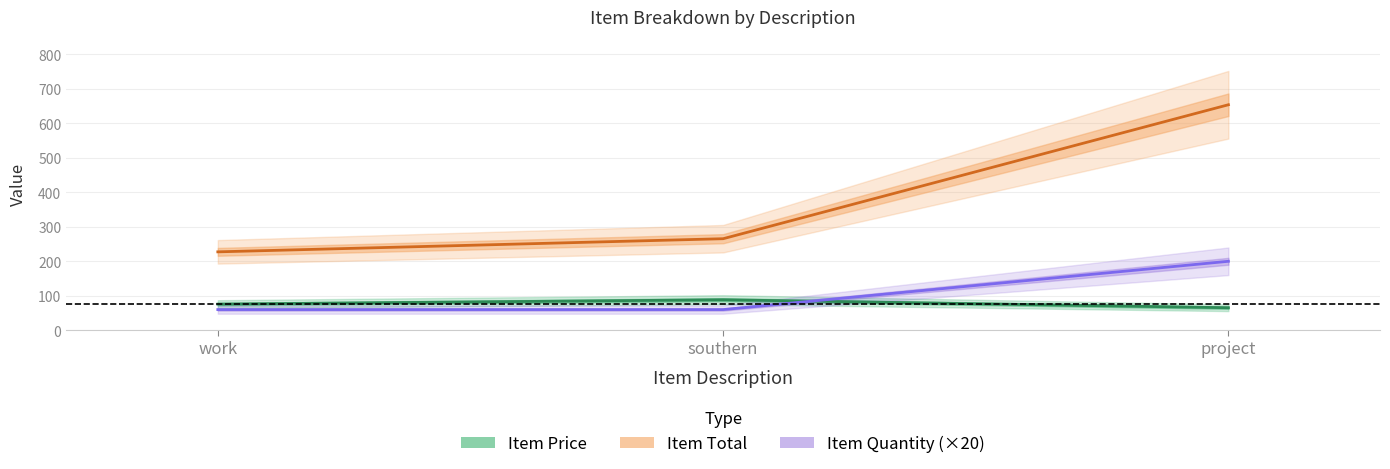

What position from the left is southern?

2